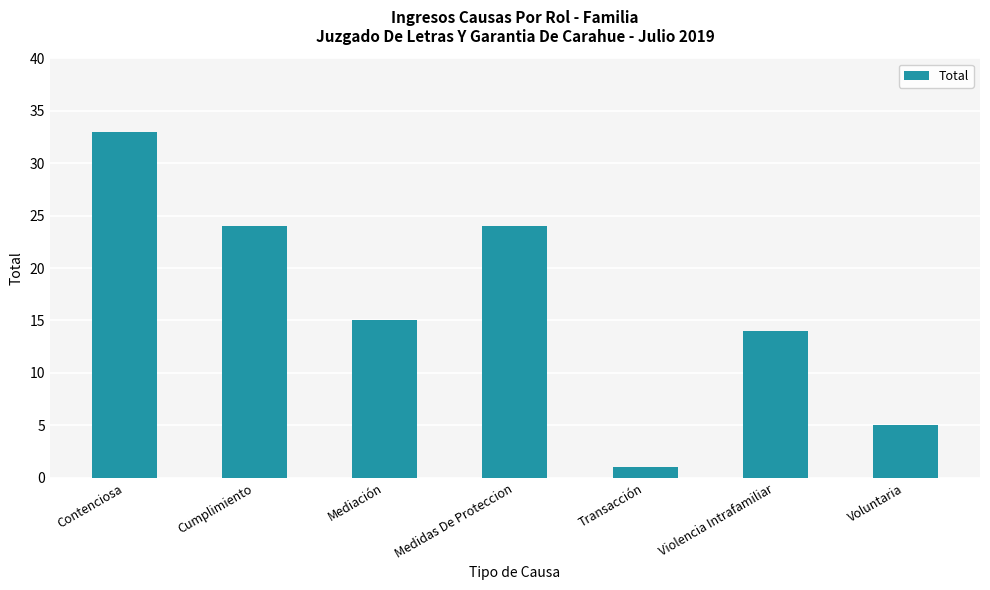

How many series are shown in this chart?

1